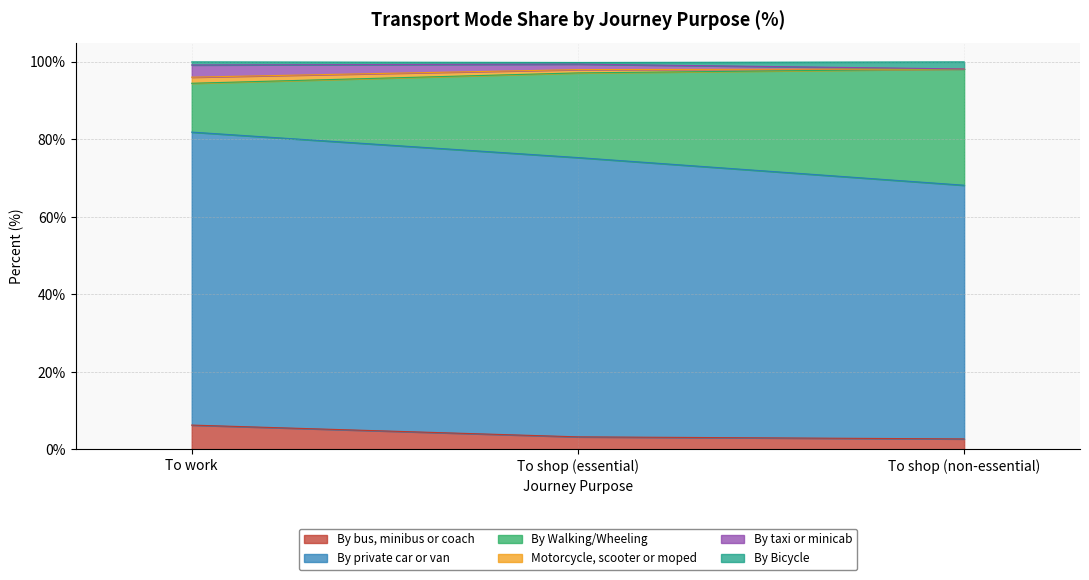

What is the lowest value of the By bus, minibus or coach series?

2.7